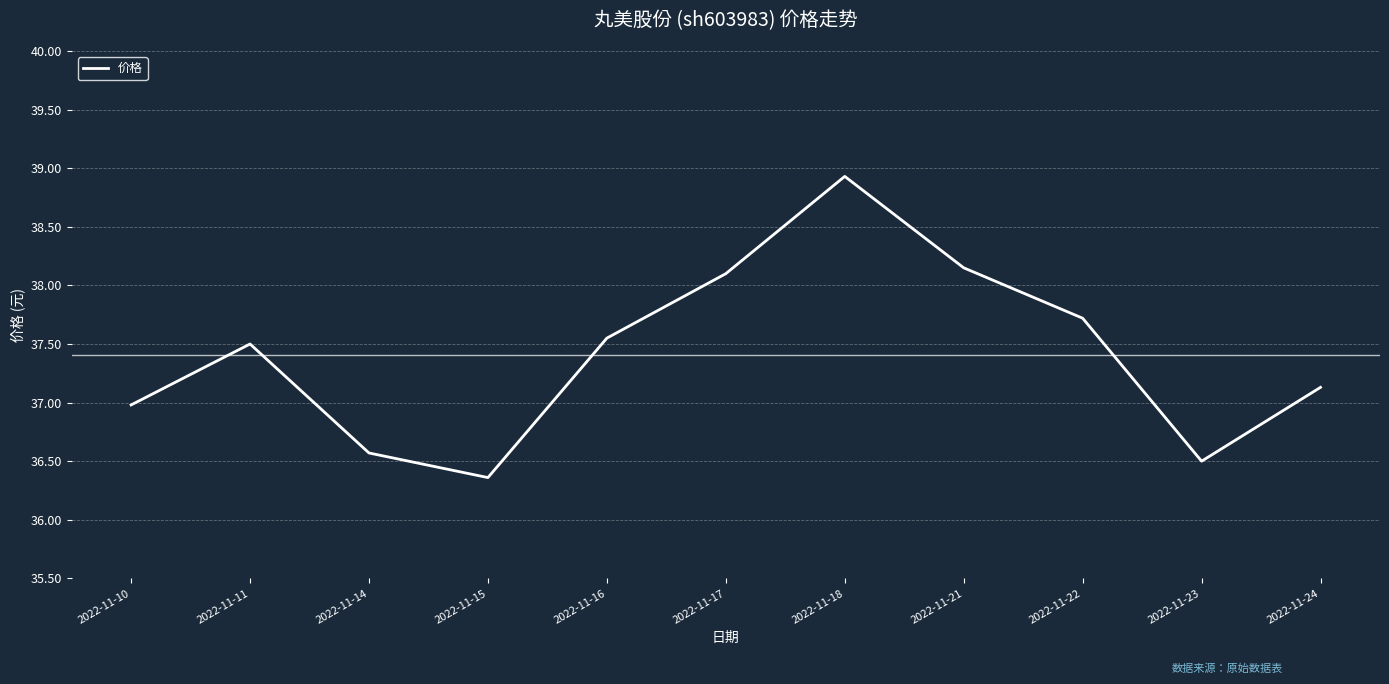

The chart shows a value of 52.8 at 2022-11-10. True or false?

False